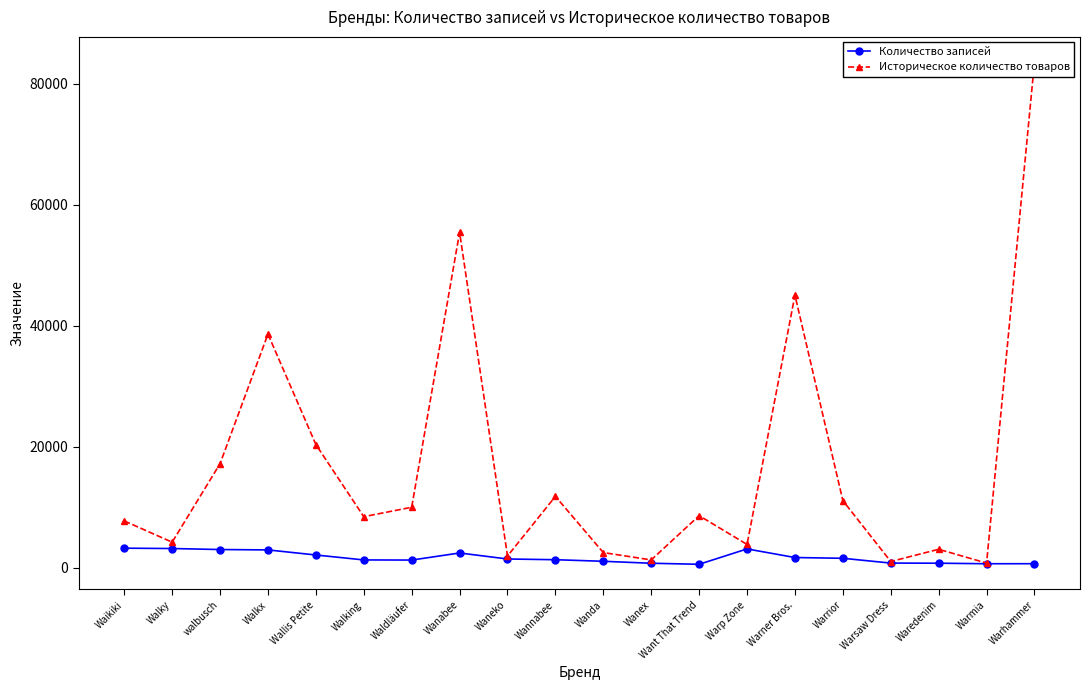

Is it true that Количество записей equals 1297 at Wannabee?

True